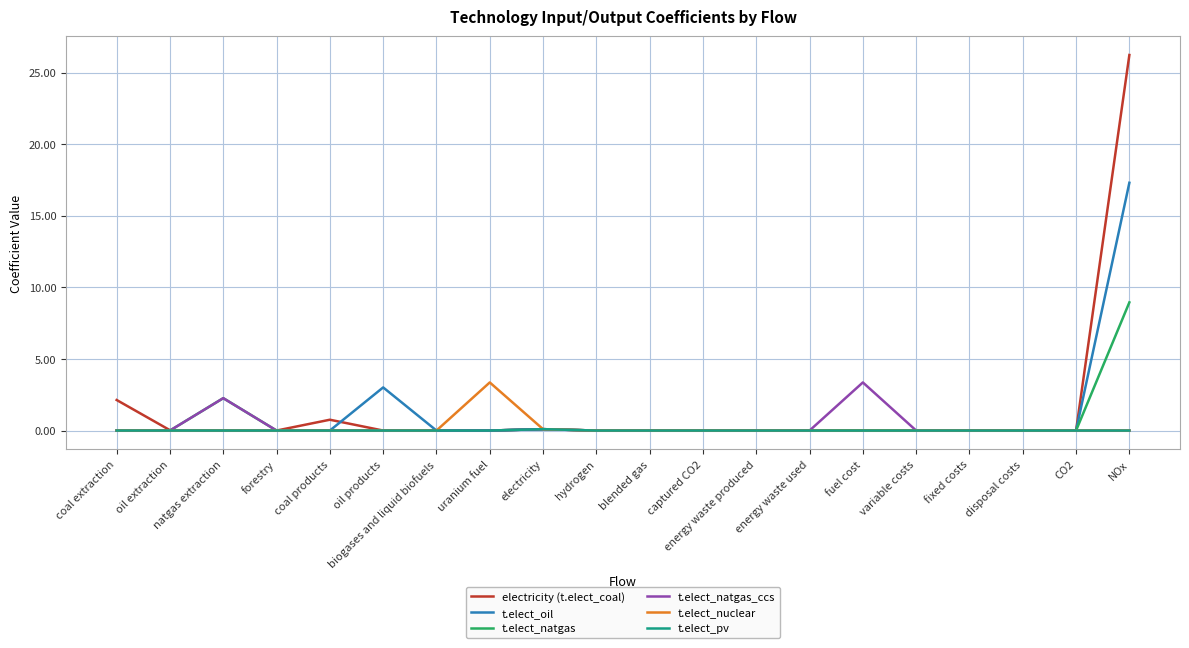

At which label does electricity (t.elect_coal) reach its peak?

NOx